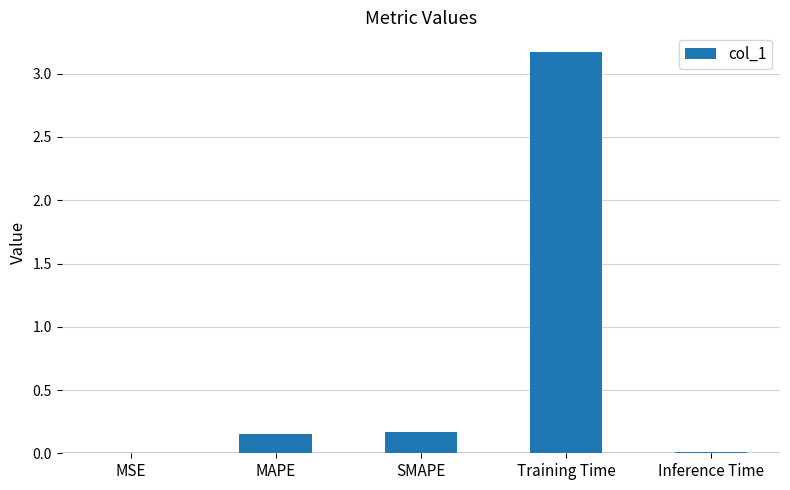

What is the maximum value shown in the chart?

3.2